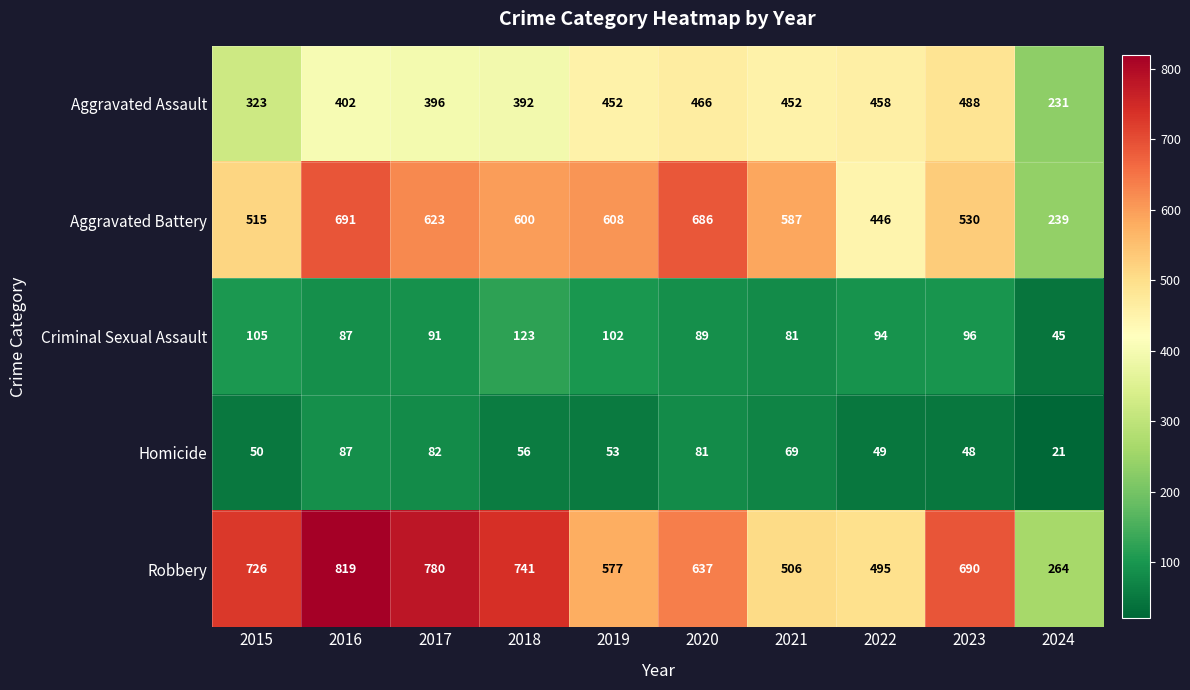

Rank the series at 2015 from highest to lowest value.

Robbery, Aggravated Battery, Aggravated Assault, Criminal Sexual Assault, Homicide